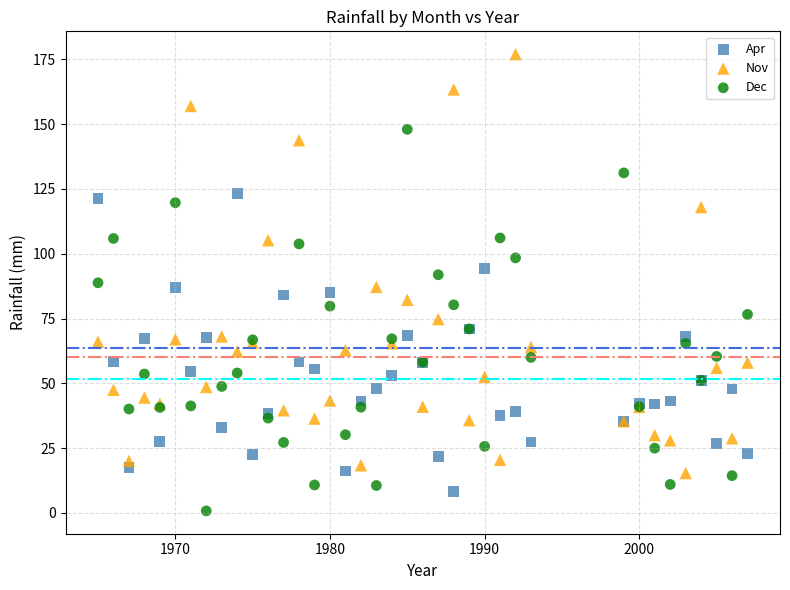

Which series has the widest spread of Y values?

Nov